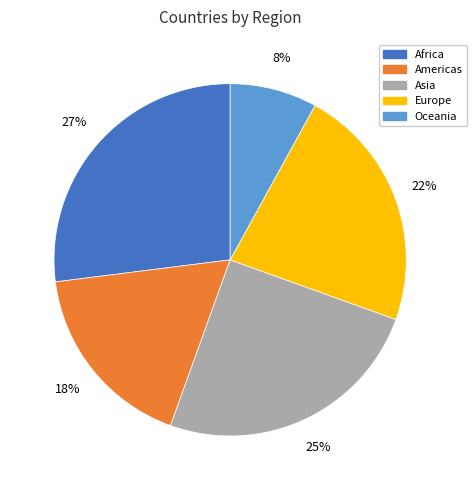

To the nearest percent, what is the combined percentage of Asia and Oceania?

33%